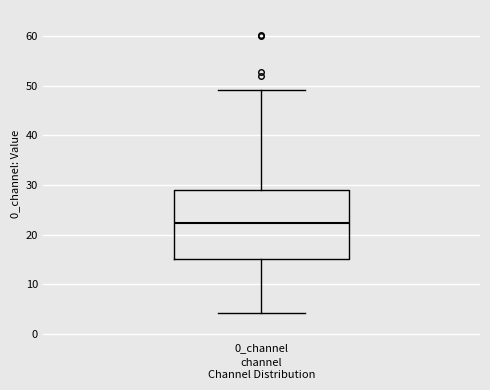

Transcribe this box plot: give where the median line is, the range the box spans, and where the two whiskers end, as read against the y-axis. The values are not printed on the chart, so give them approximately, as read against the axis.

median 22, box 15 to 29, whiskers 4 to 49